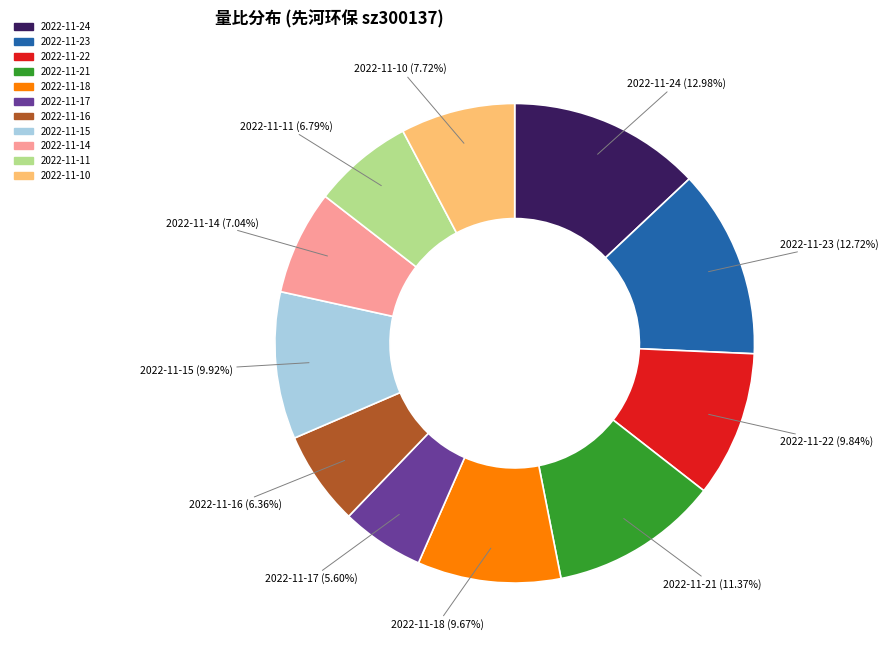

Which slice is the smallest?

2022-11-17